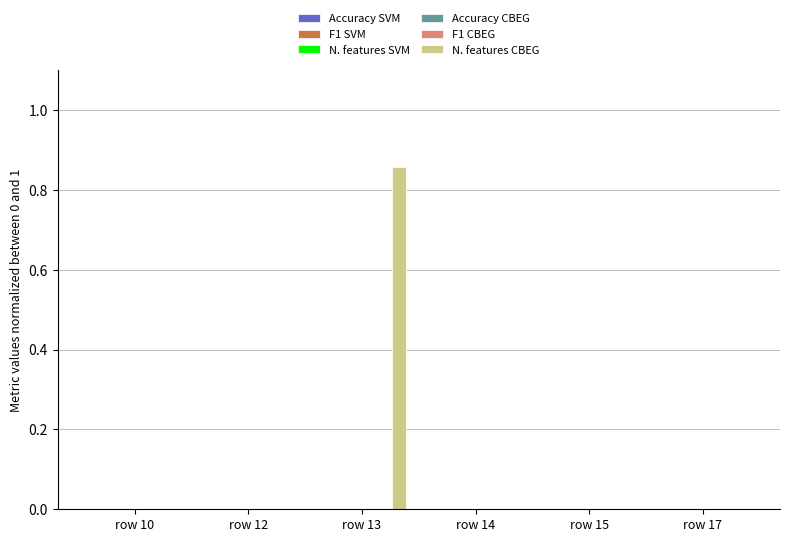

Are the bars horizontal?

No